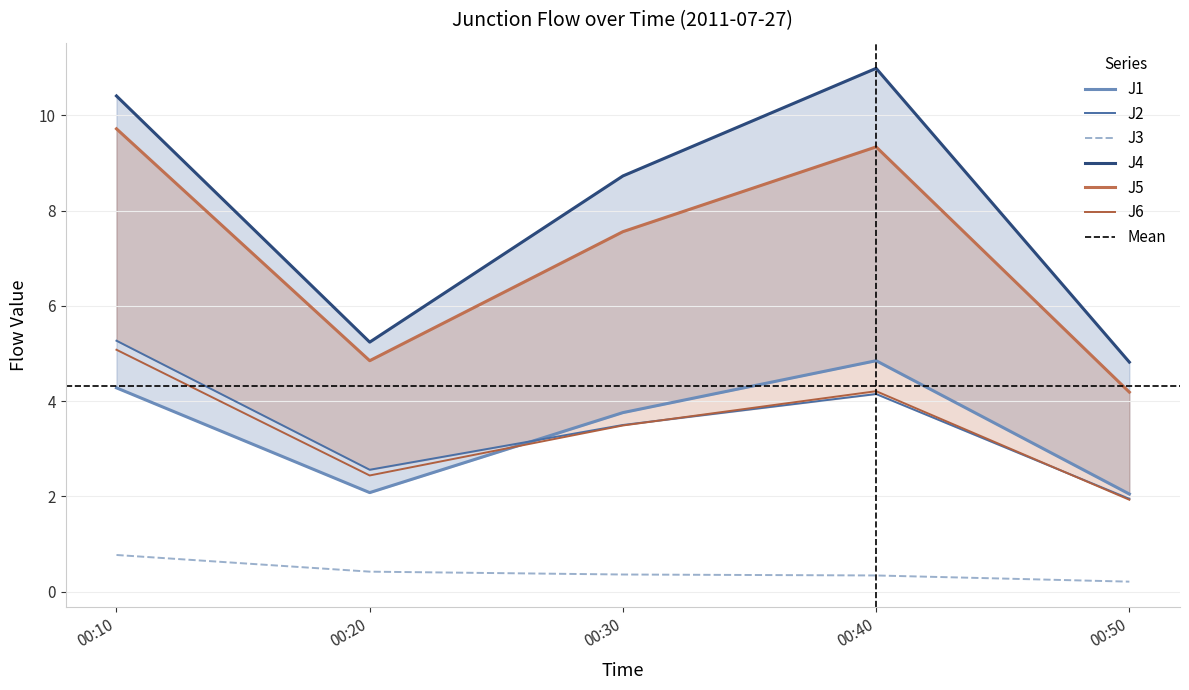

What is the sum of the J3 values at 00:50 and 00:40?

0.6